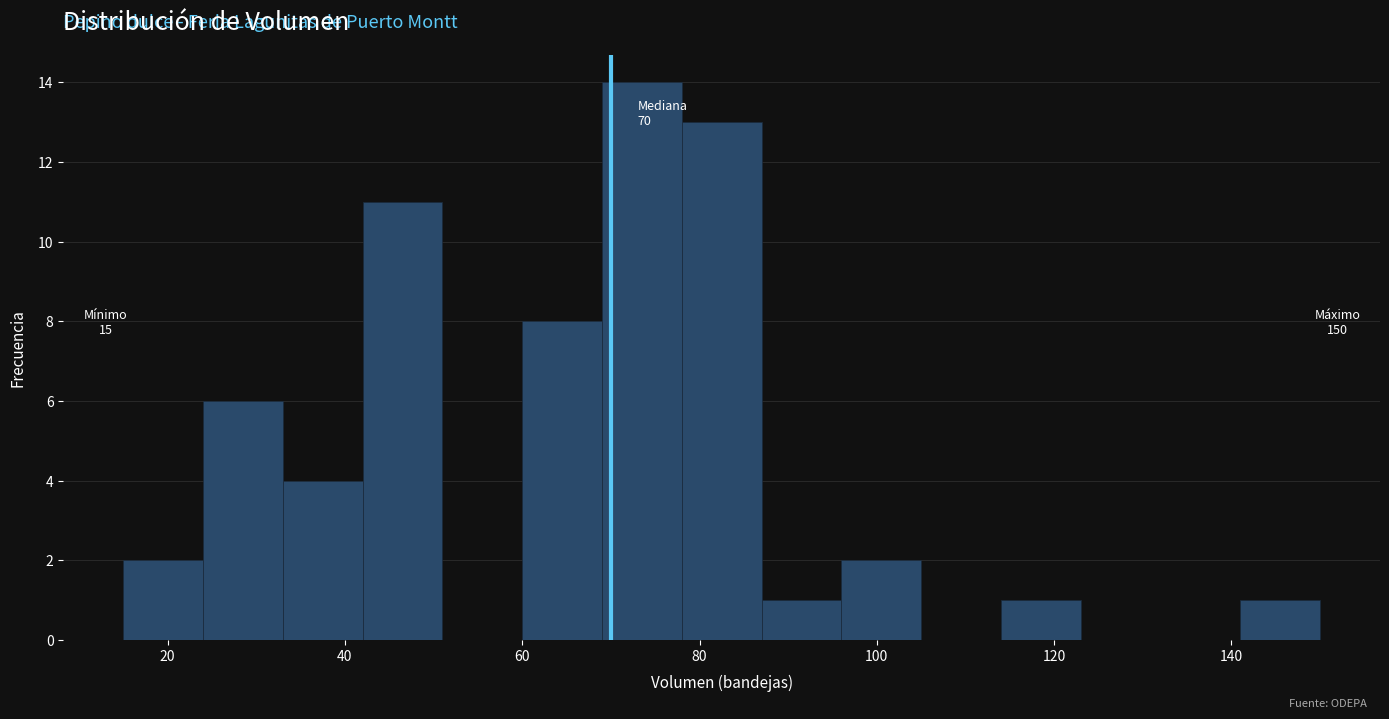

Which range on the x-axis has the tallest bar?

69 to 78